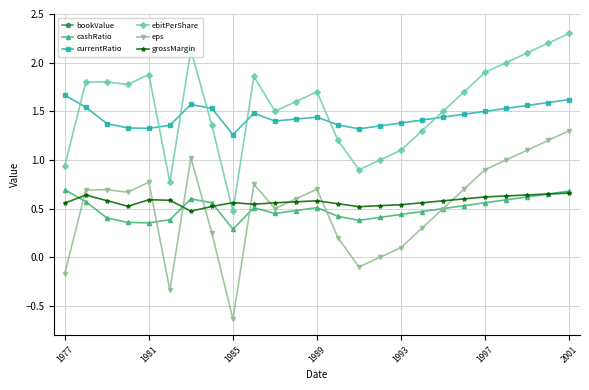

True or false: bookValue and ebitPerShare intersect in this chart.

False